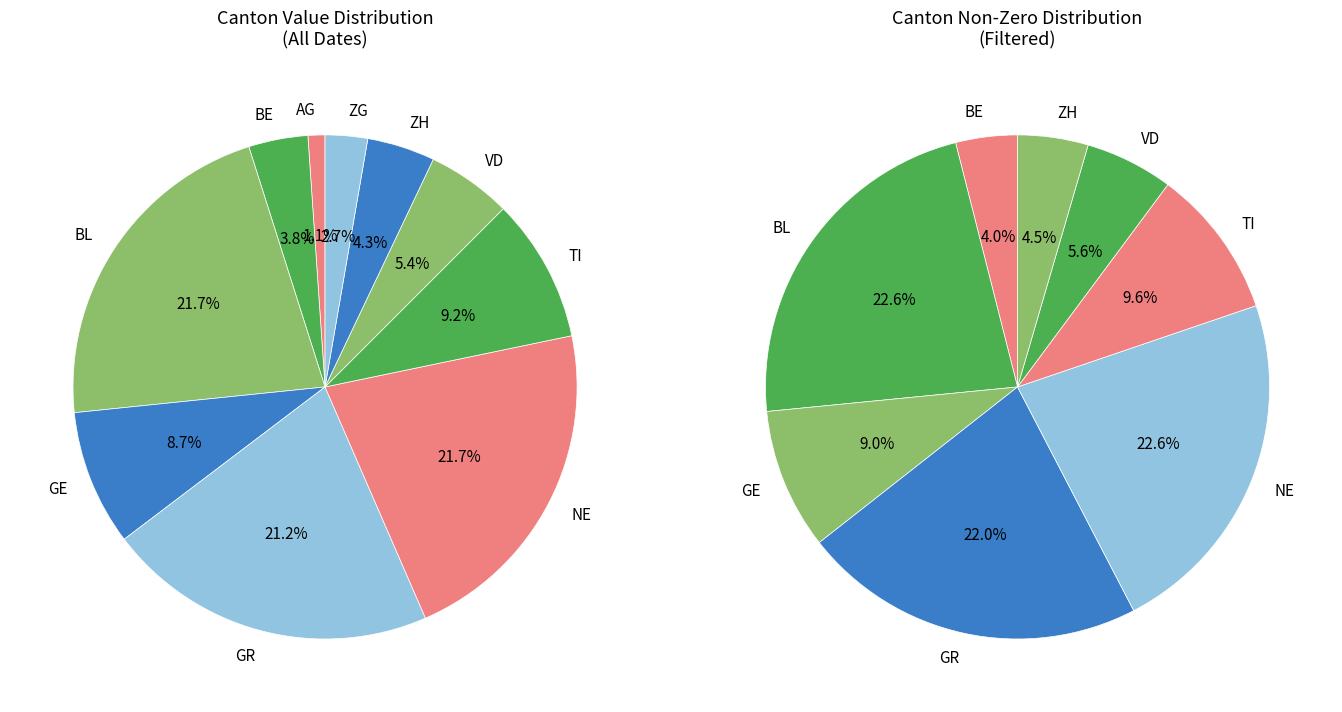

To the nearest percent, what is the average slice percentage?

10%